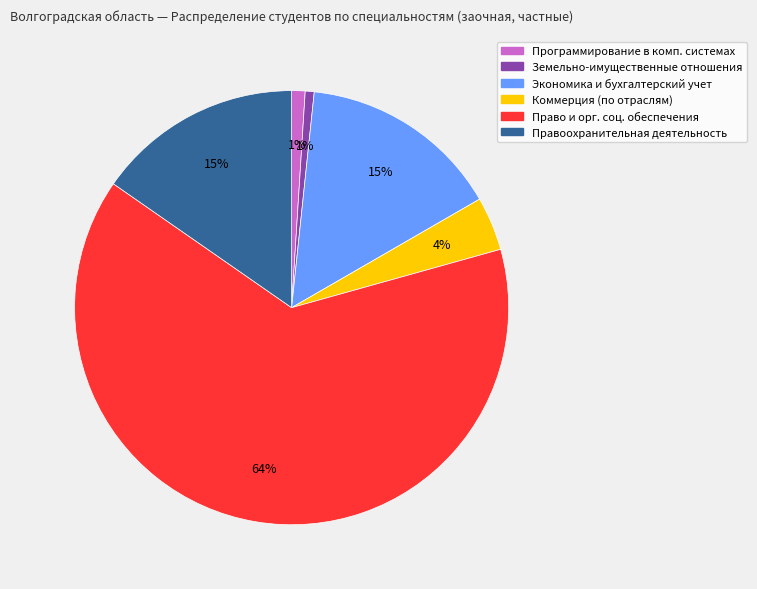

Is there a majority slice in this chart?

Yes